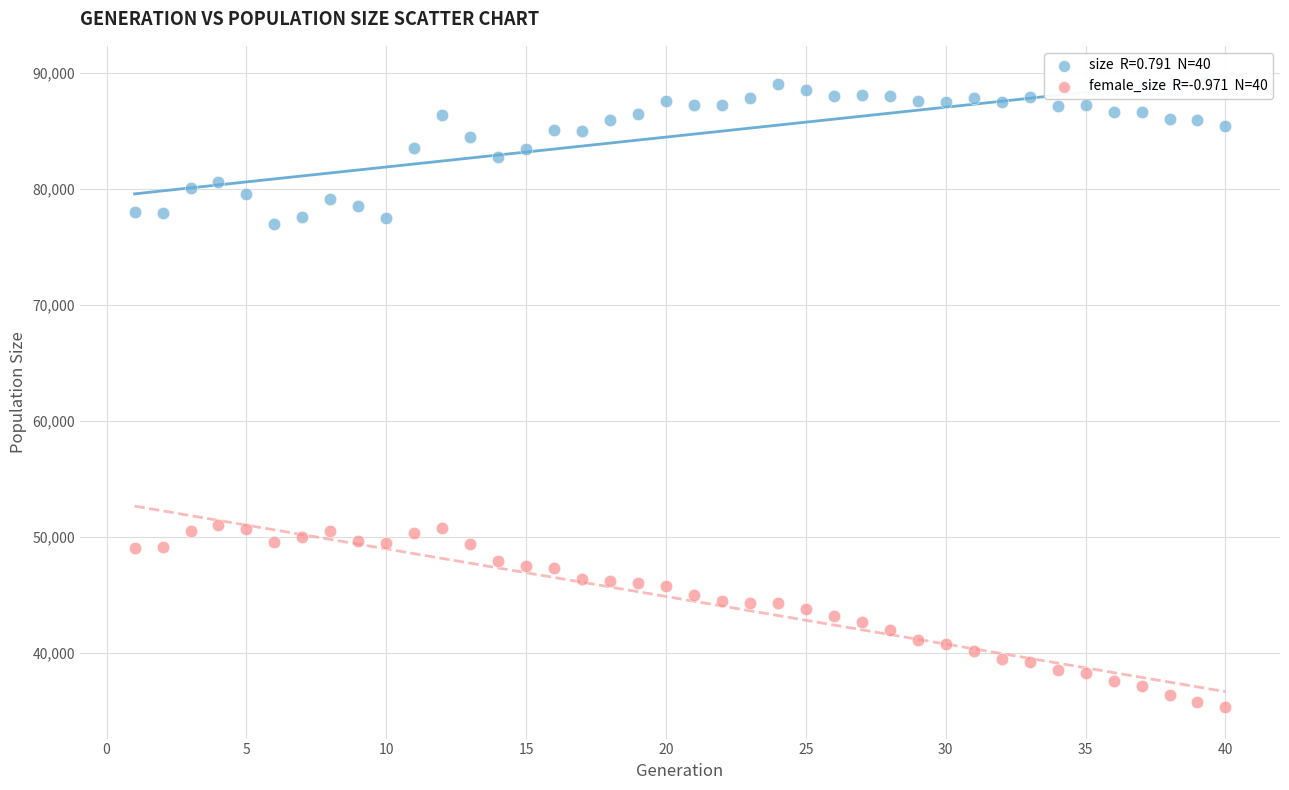

Across all data points, what is the range of Y values (max minus min)?

53694